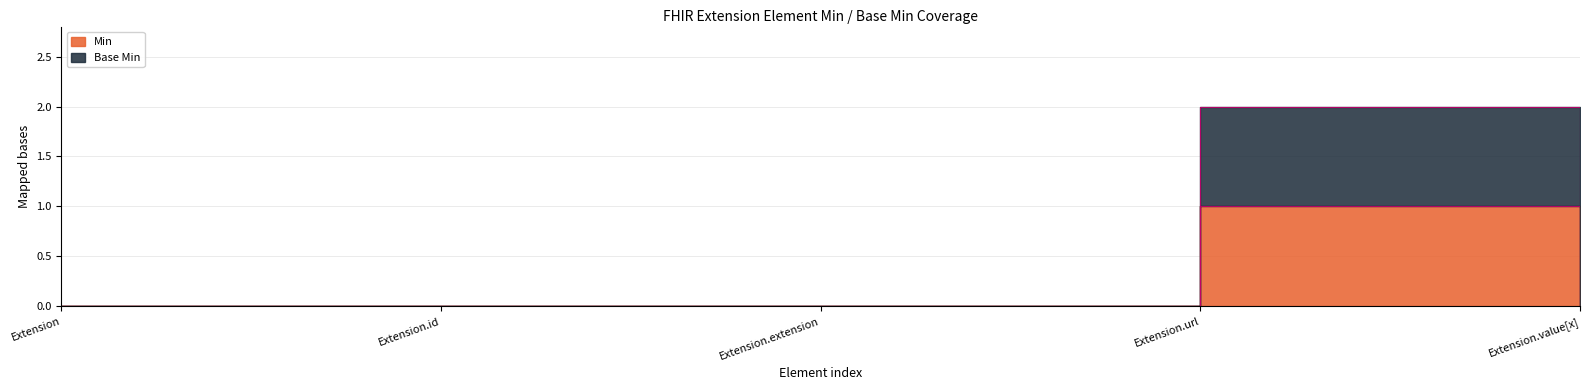

Is it true that Min equals 0 at Extension?

False